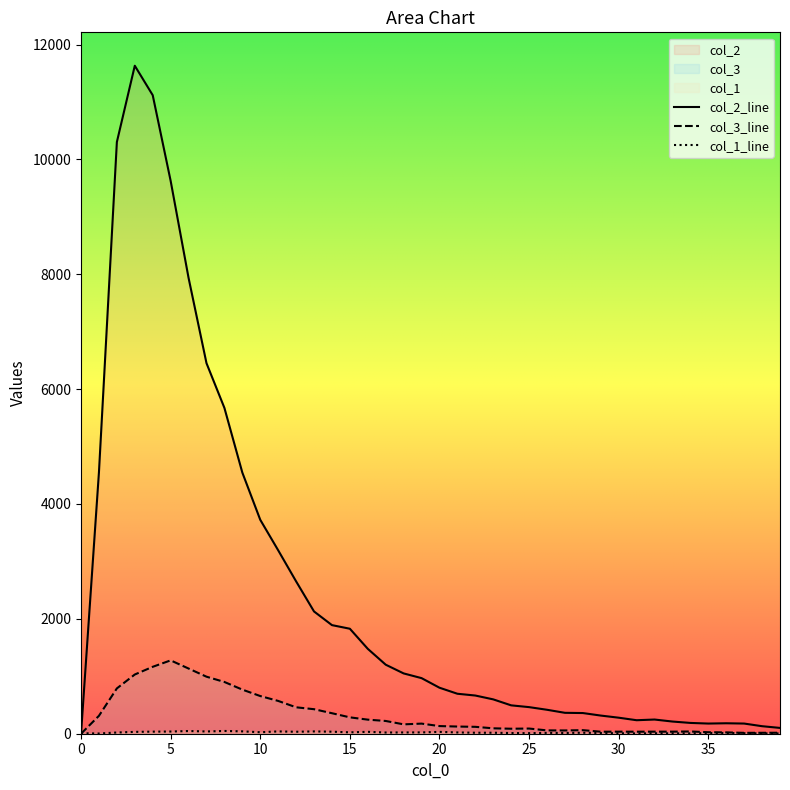

Where is col_1 nearest to the value 26?

10